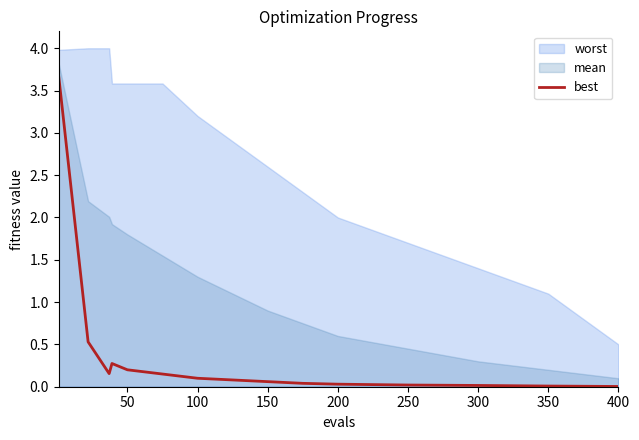

True or false: the data shows 0.0 at 400.

False